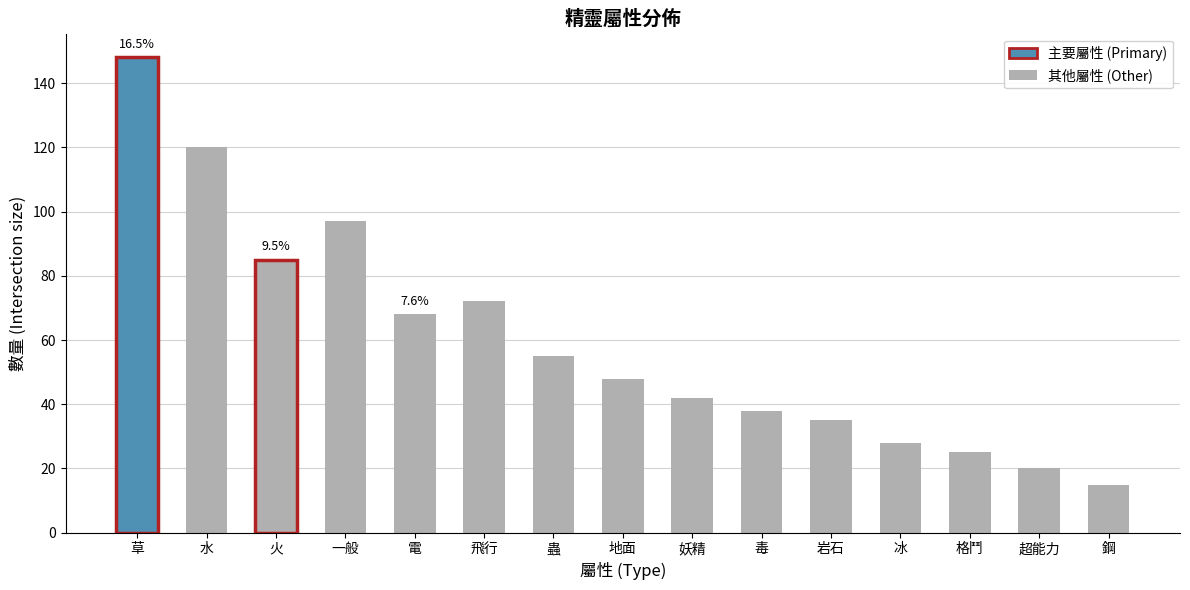

Count the number of categories in the chart.

15